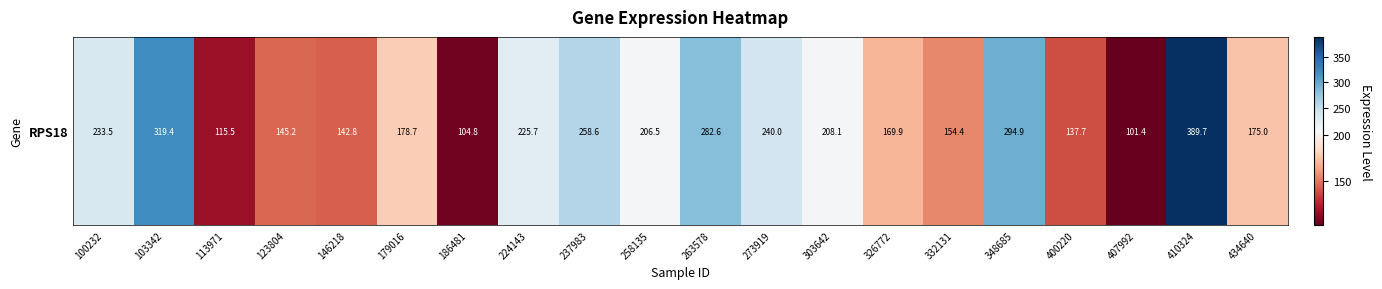

Reading right to left, list all the values displayed in this chart.

434640=175.0	410324=389.7	407992=101.4	400220=137.7	348685=294.9	332131=154.4	326772=169.9	303642=208.1	273919=240.0	263578=282.6	258135=206.5	237983=258.6	224143=225.7	186481=104.8	179016=178.7	146218=142.8	123804=145.2	113971=115.5	103342=319.4	100232=233.5